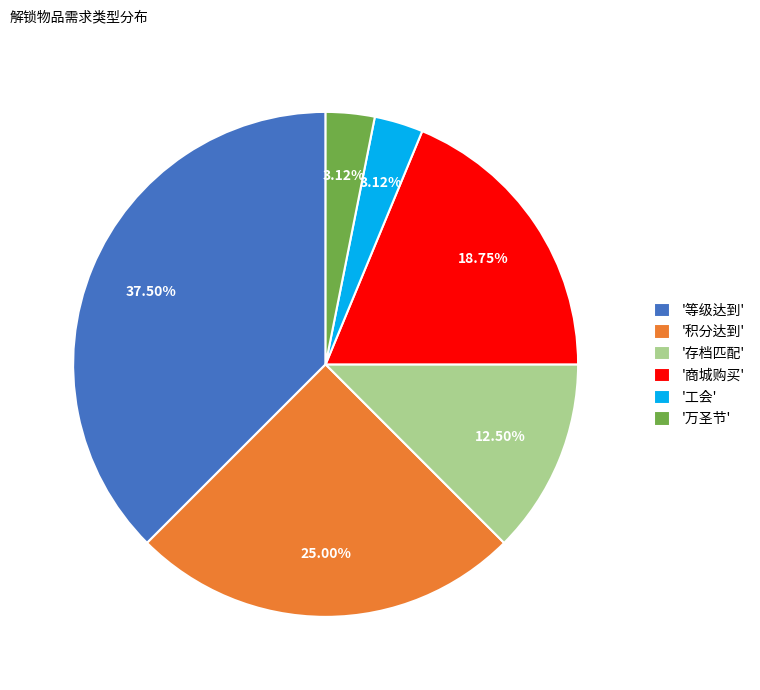

Between '商城购买' and '等级达到', which is larger?

'等级达到'